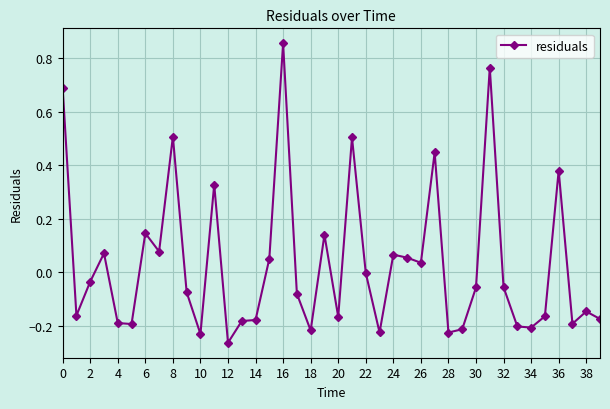

True or false: the data has more than 2 interior local peaks.

True